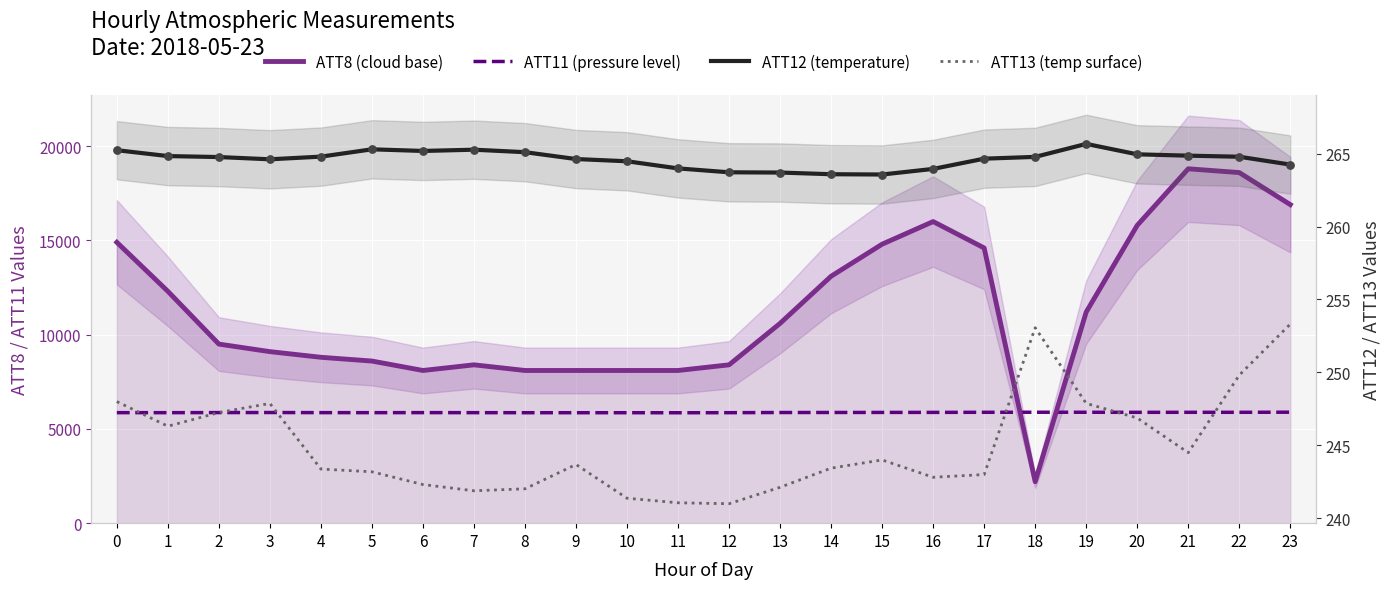

Which series contains the highest Y value?

ATT8 (cloud base)